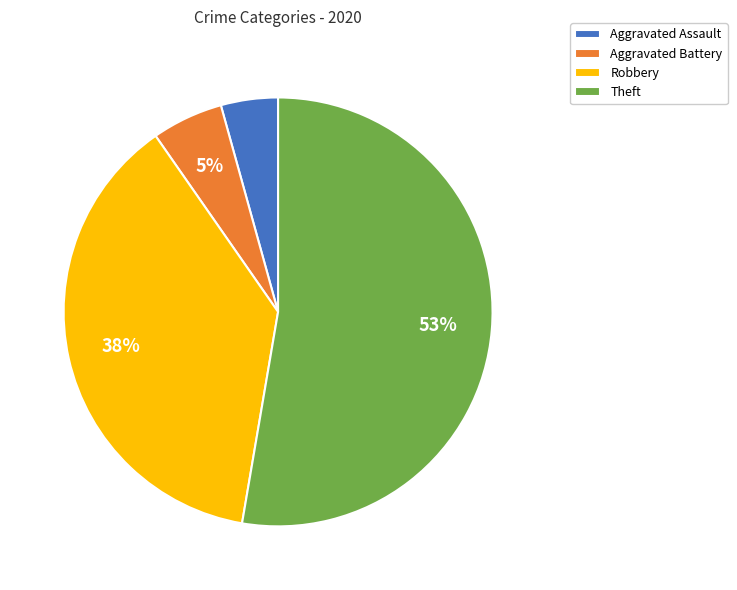

Rank the categories by value from highest to lowest.

Theft, Robbery, Aggravated Battery, Aggravated Assault